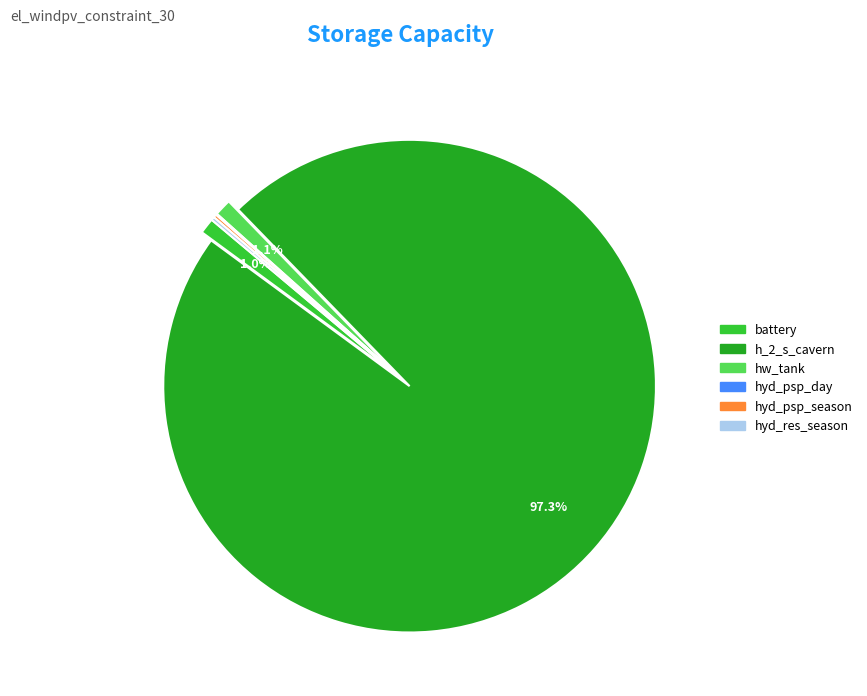

Is the sum of hw_tank and h_2_s_cavern greater than half?

Yes